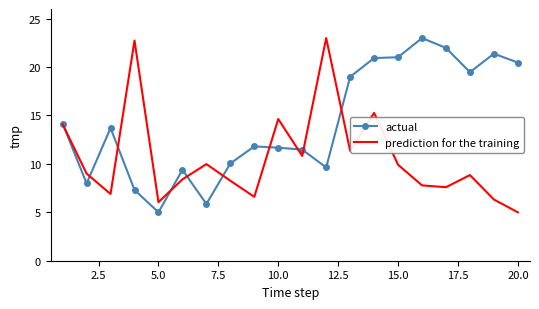

List the series in order of their overall mean, highest first.

actual, prediction for the training